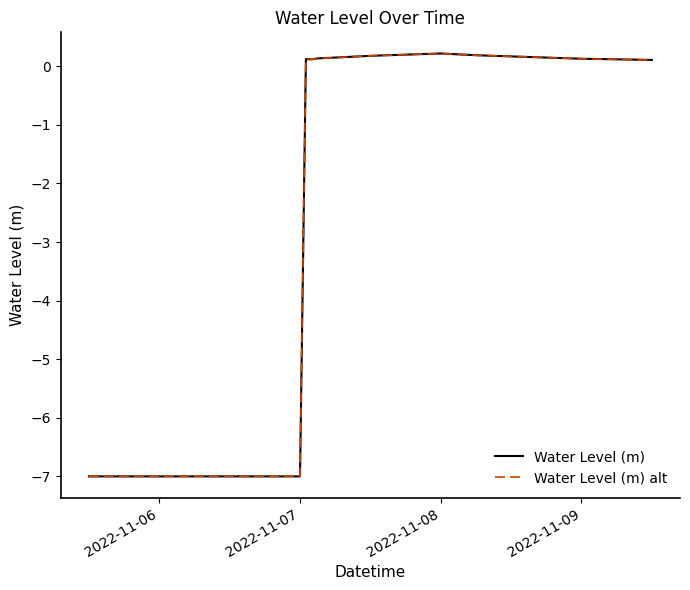

In Water Level (m), how many points are higher than both neighbors (excluding endpoints)?

2